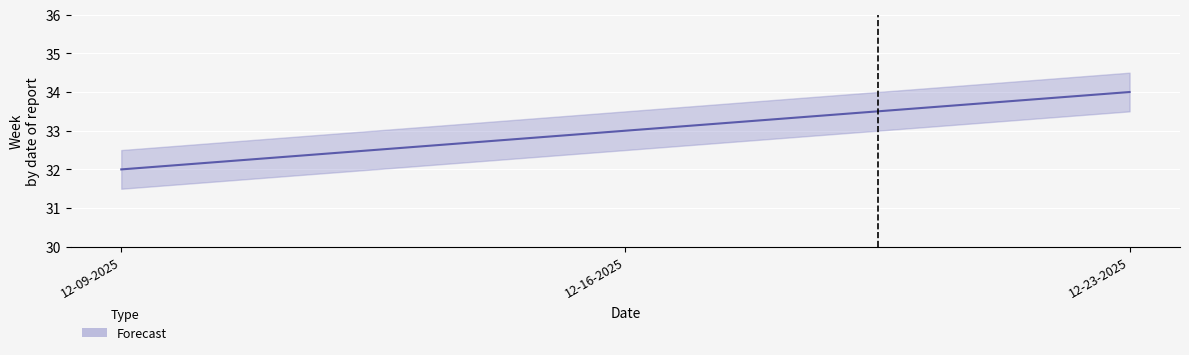

What is the sum of all values?

99